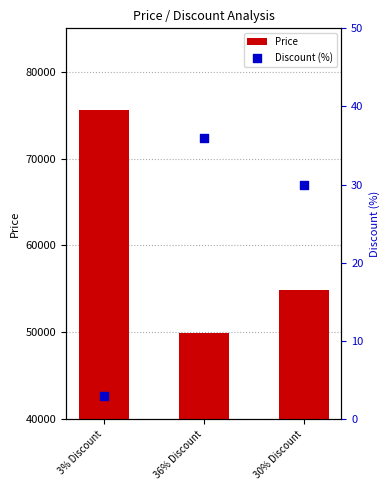

What is the total value across all series at 30% Discount?

54930